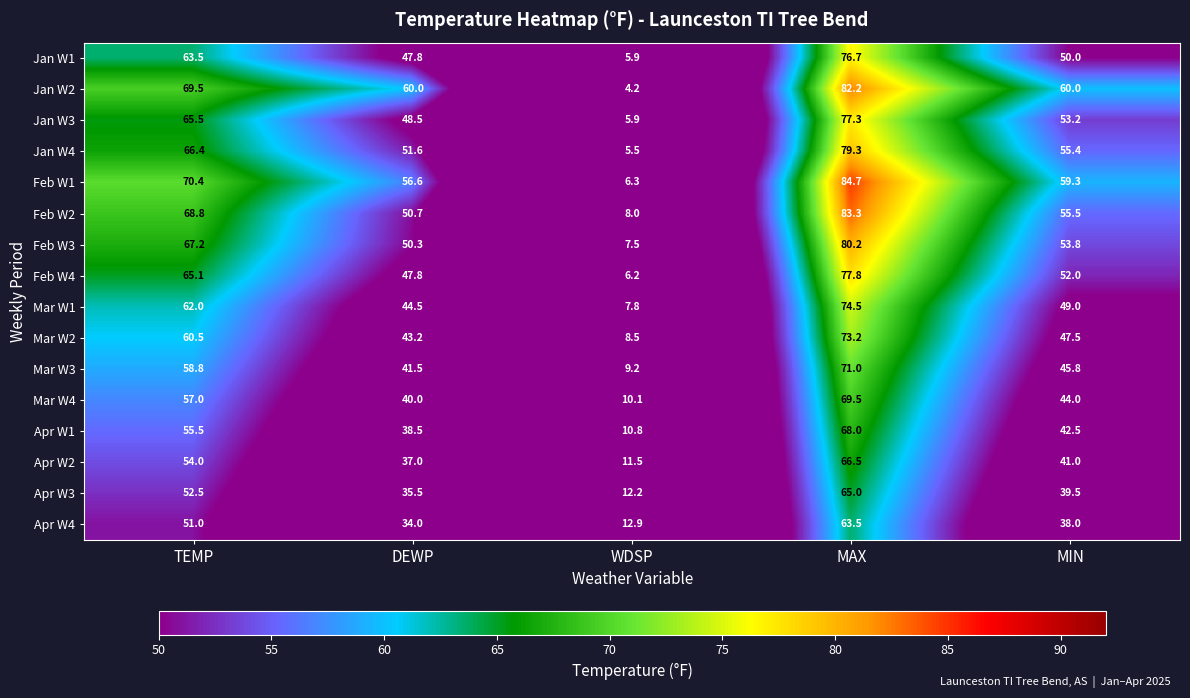

Which series has the largest total across all categories?

Feb W1